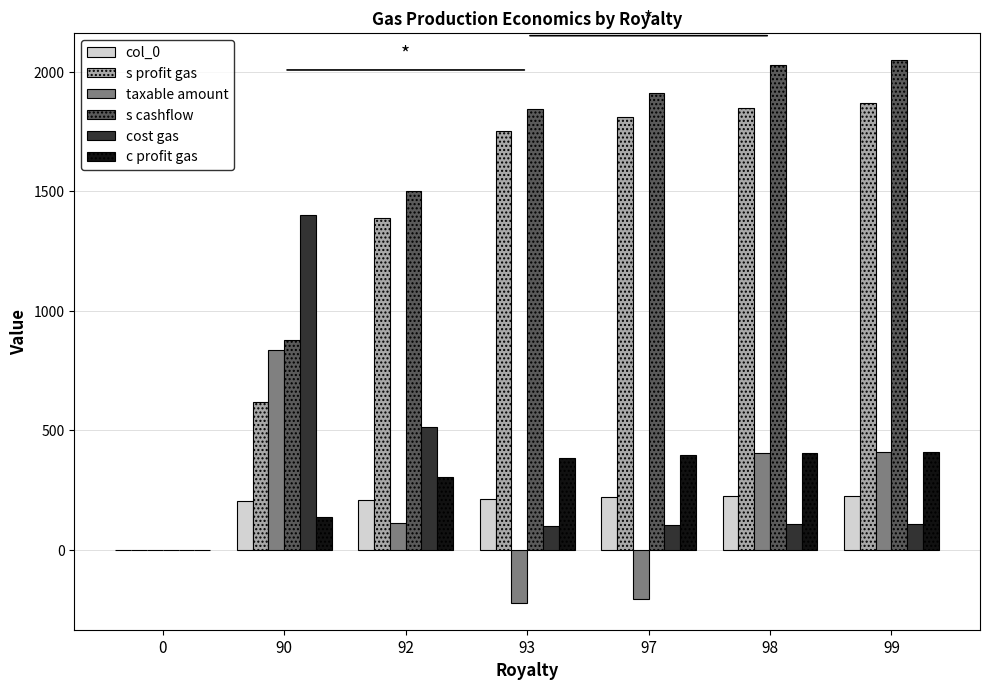

What is the total value across all series at 92?

4033